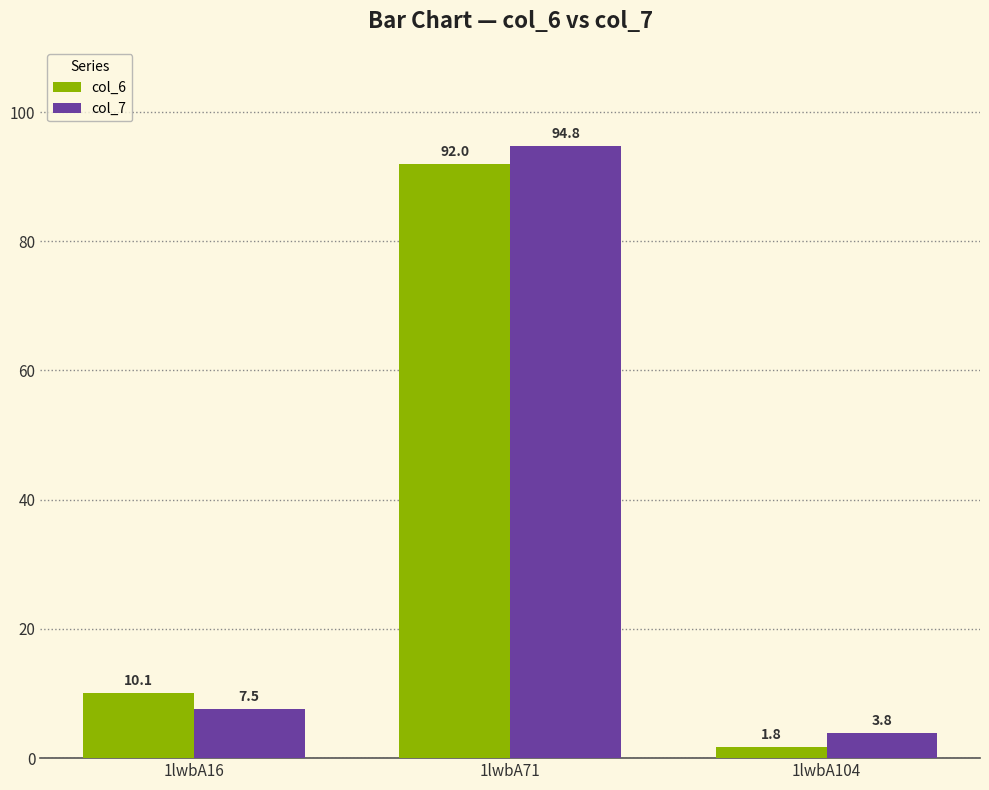

Which series has the widest spread of values?

col_7